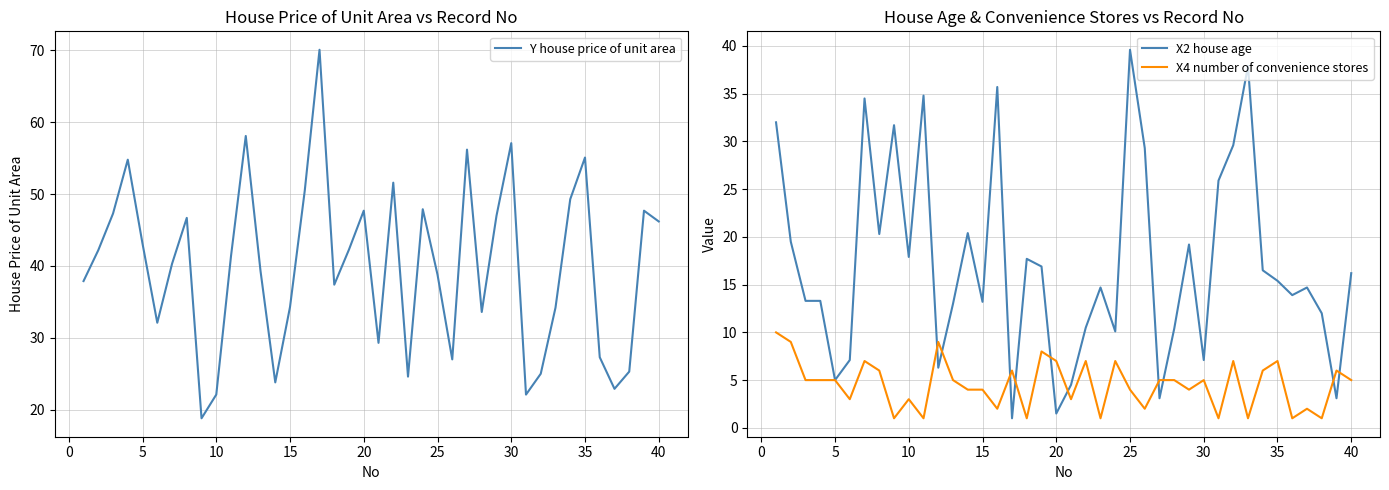

Which series ends up on top after the final intersection of X4 number of convenience stores and X2 house age?

X2 house age